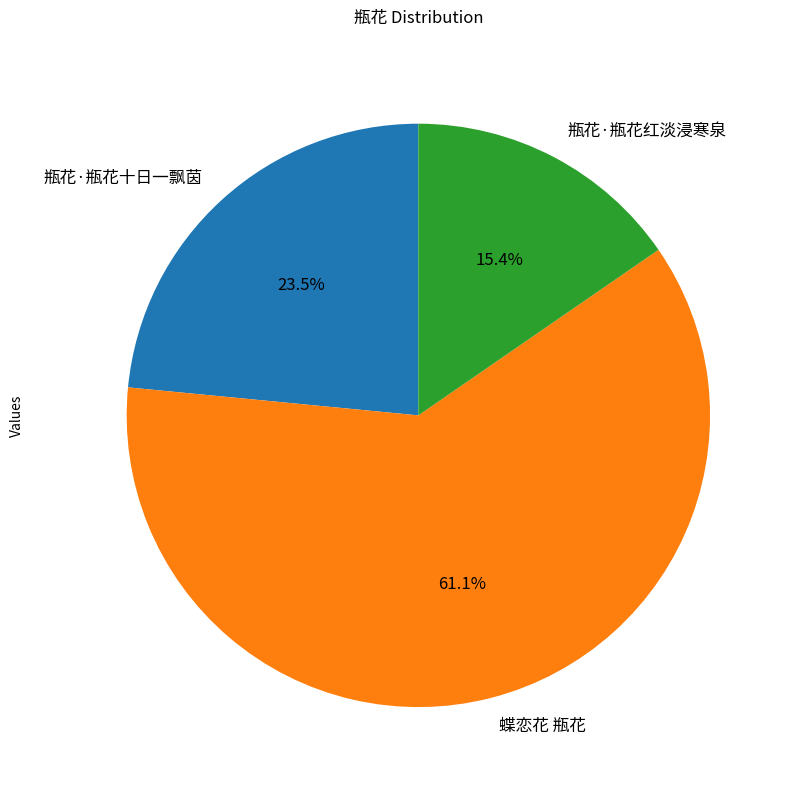

What portion of the pie excludes 瓶花·瓶花十日一飘茵?

76.5%